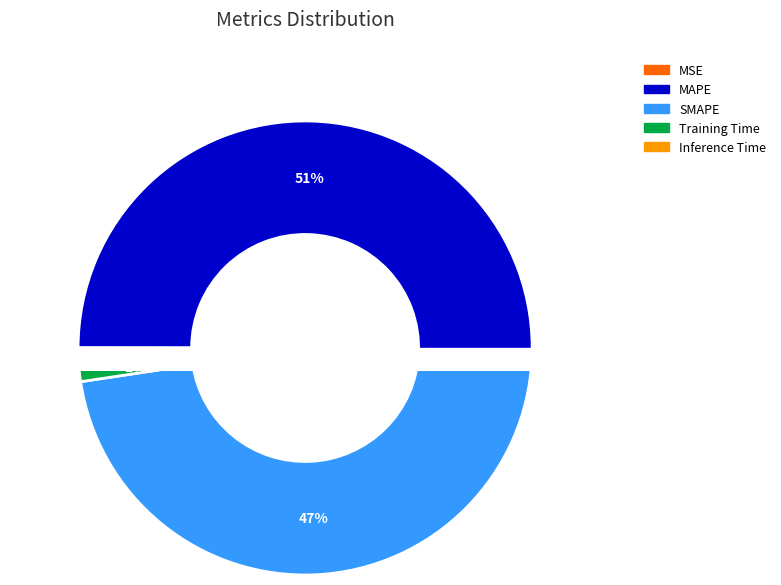

Is it true that Training Time is 11% of the pie?

False